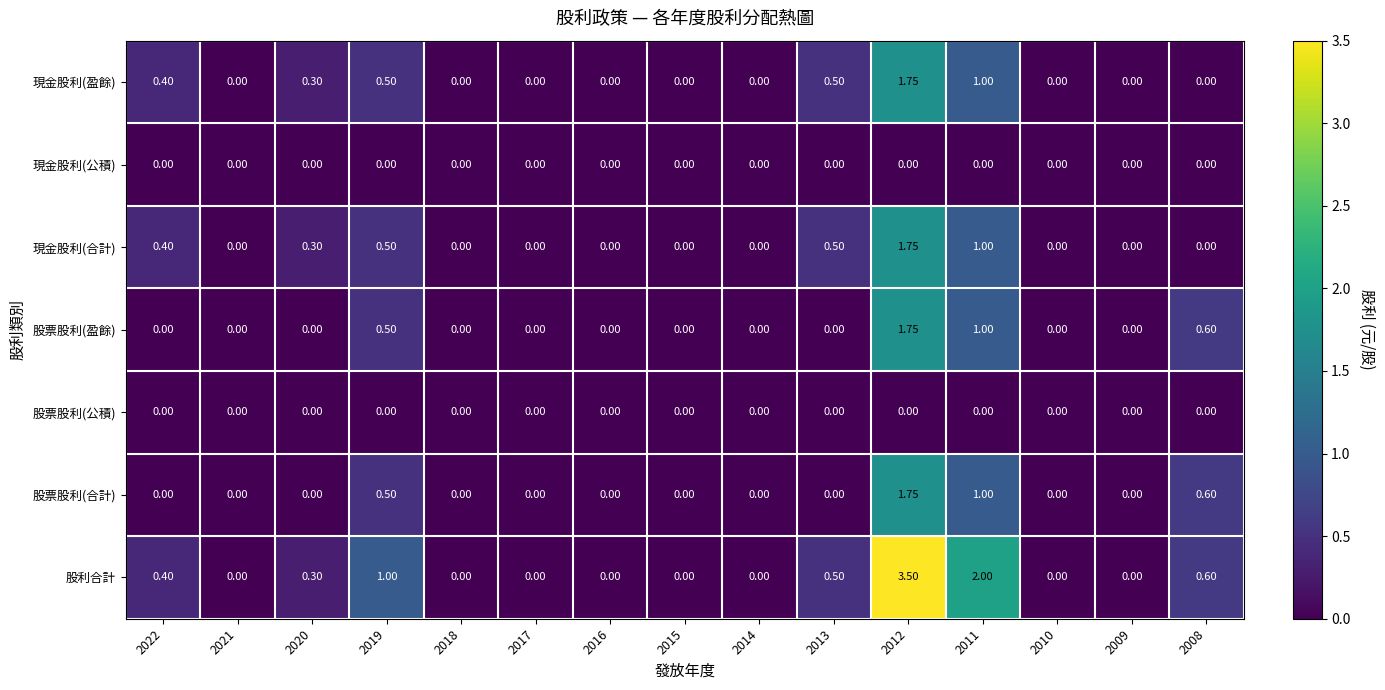

Which series has the widest spread of values?

股利合計